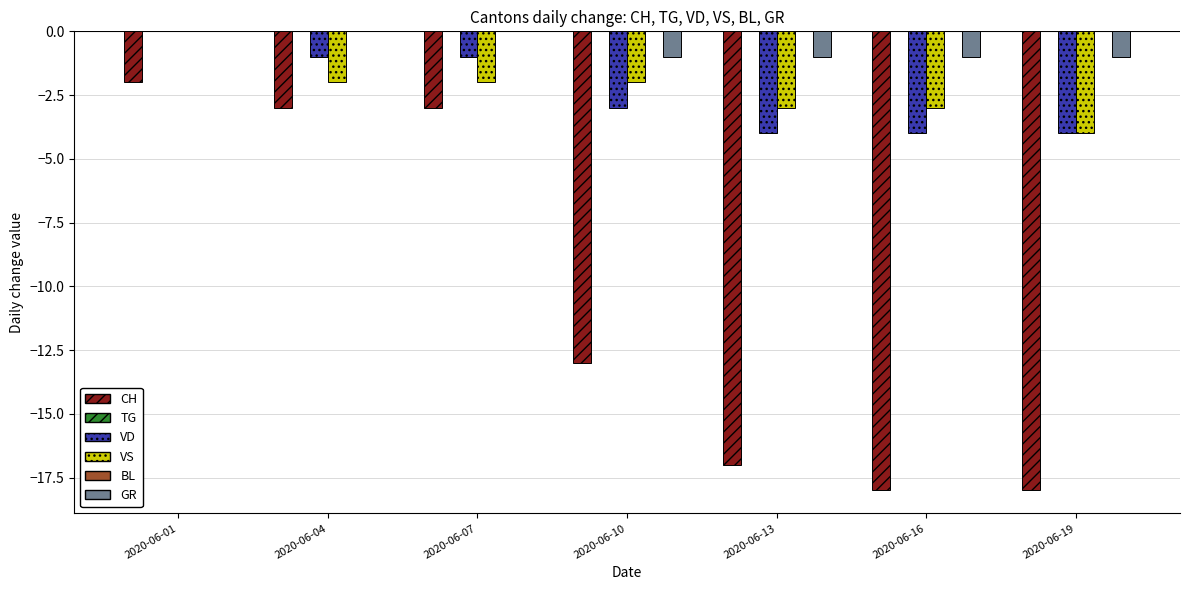

Rank the series at 2020-06-13 from lowest to highest value.

CH, VD, VS, GR, TG, BL